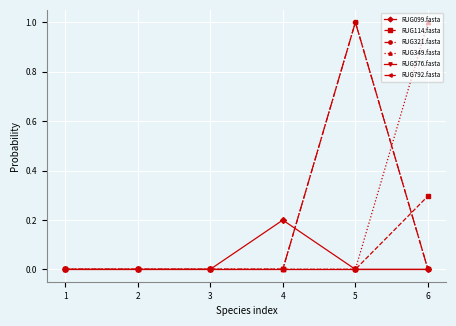

Count the number of data series in this chart.

6